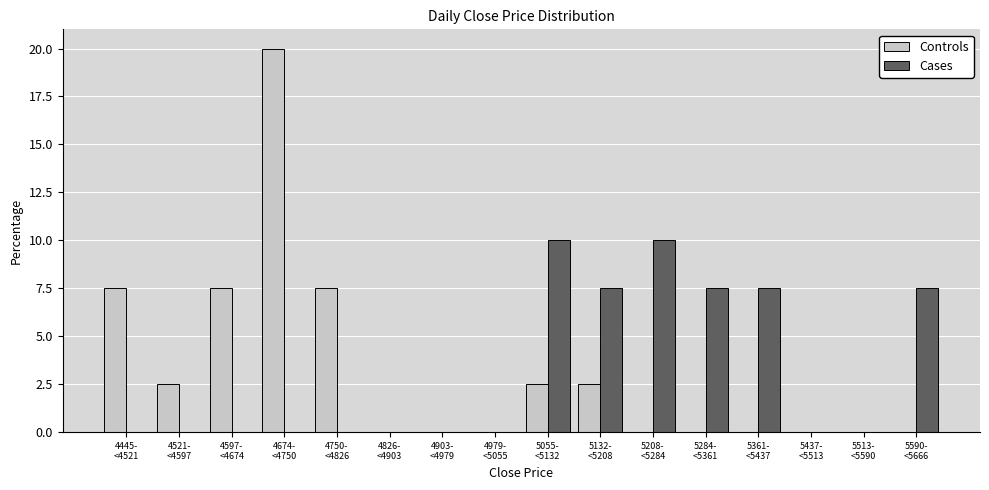

What is the highest value of the Cases series?

10.0